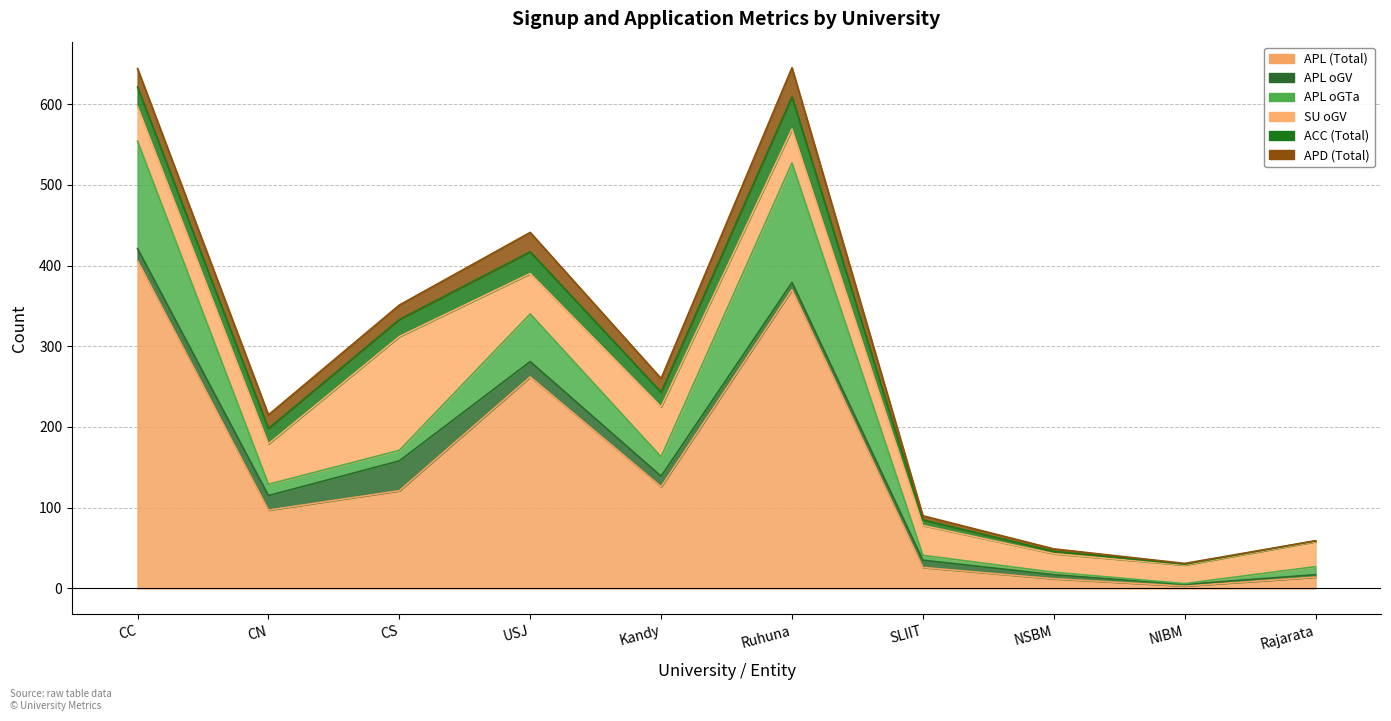

What position from the right is Kandy?

6